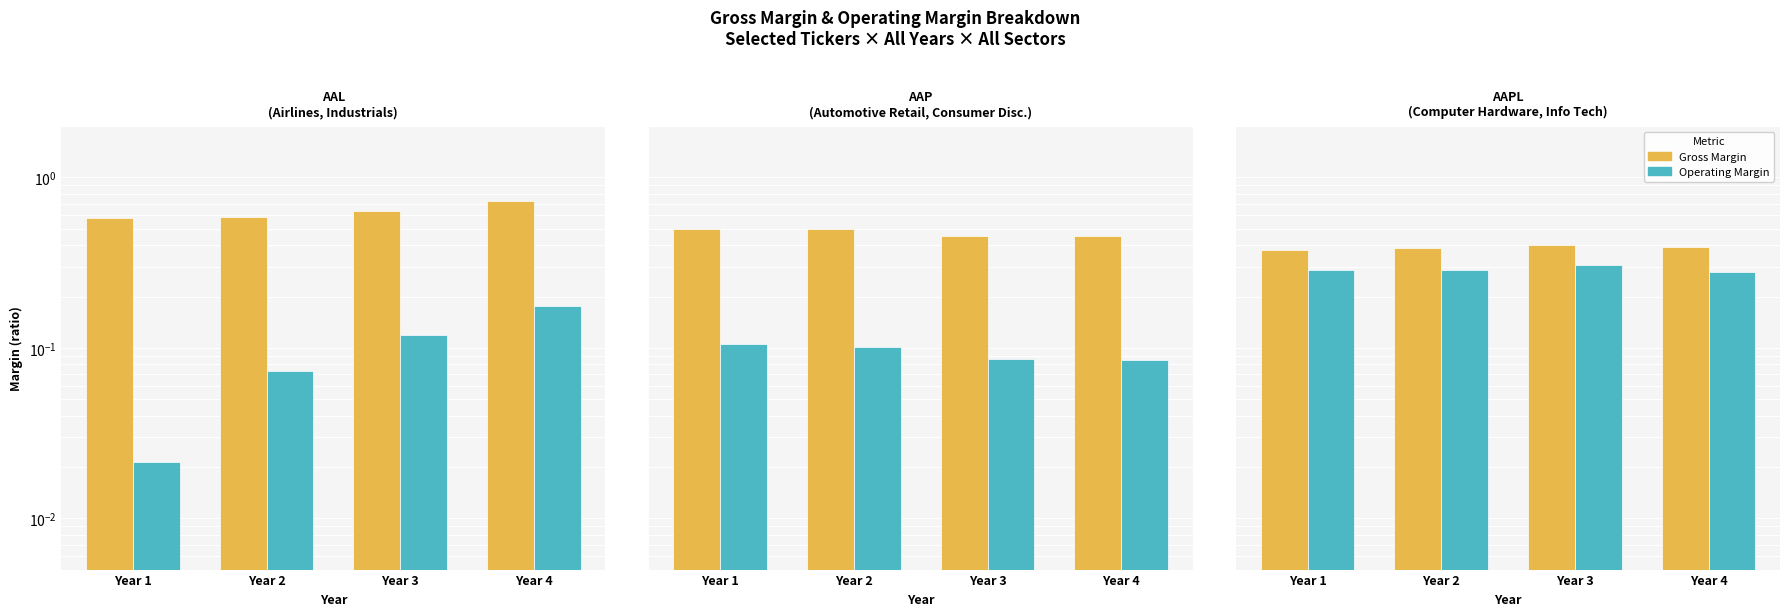

Rank the series by their average value, from highest to lowest.

Gross Margin, Operating Margin